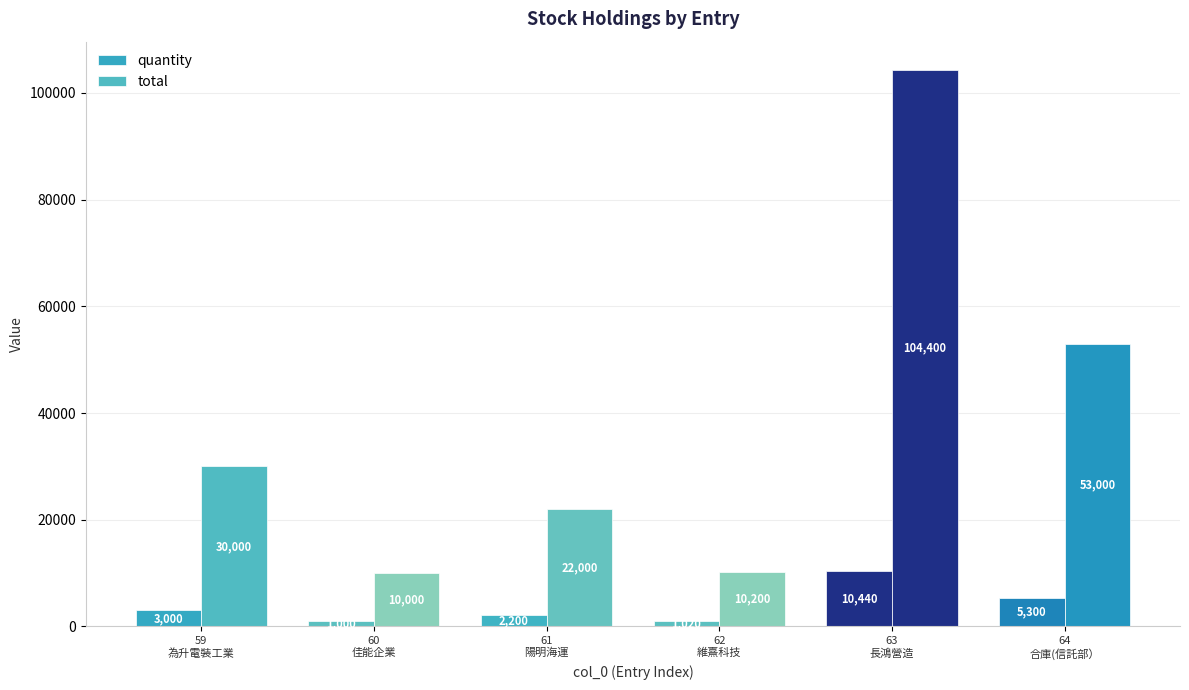

Where does the quantity series first go above 3000?

63
長鴻營造